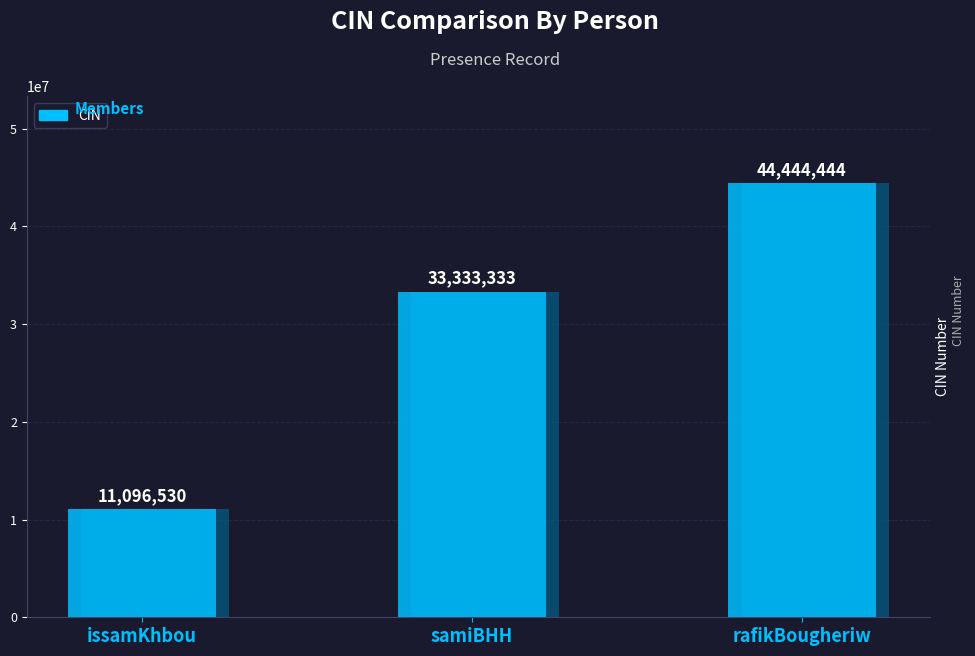

How many values are between 11096530 and 44444444?

3